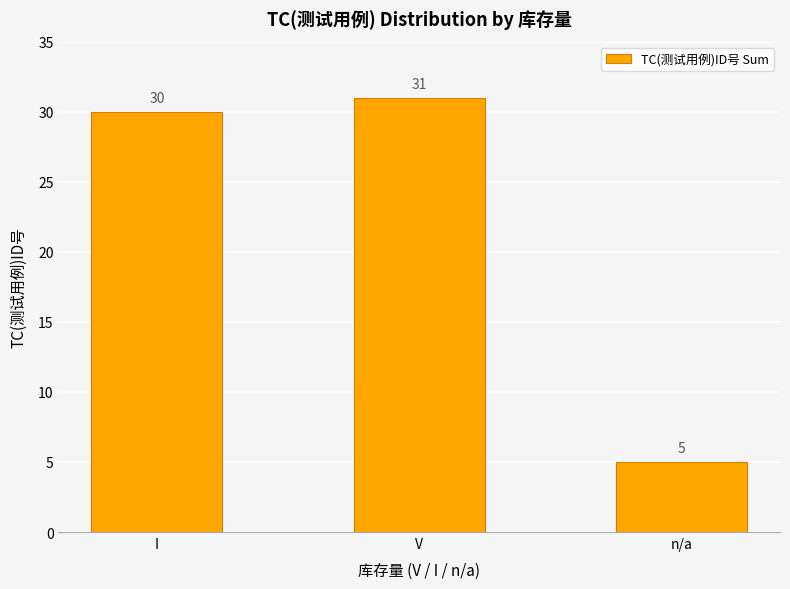

Which category has the lowest value across all series?

n/a